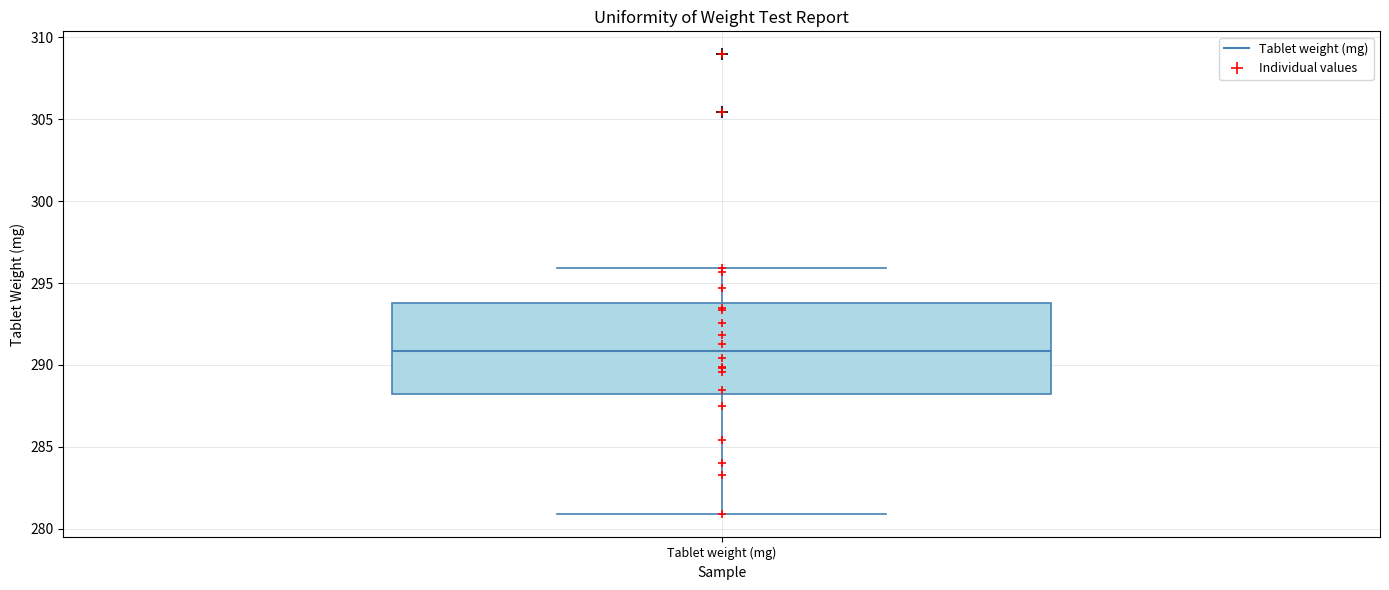

Read this box plot against the y-axis: the position of the median line, the range covered by the box, and the ends of both whiskers. The values are not printed on the chart, so give them approximately, as read against the axis.

median 291, box 288 to 294, whiskers 281 to 296